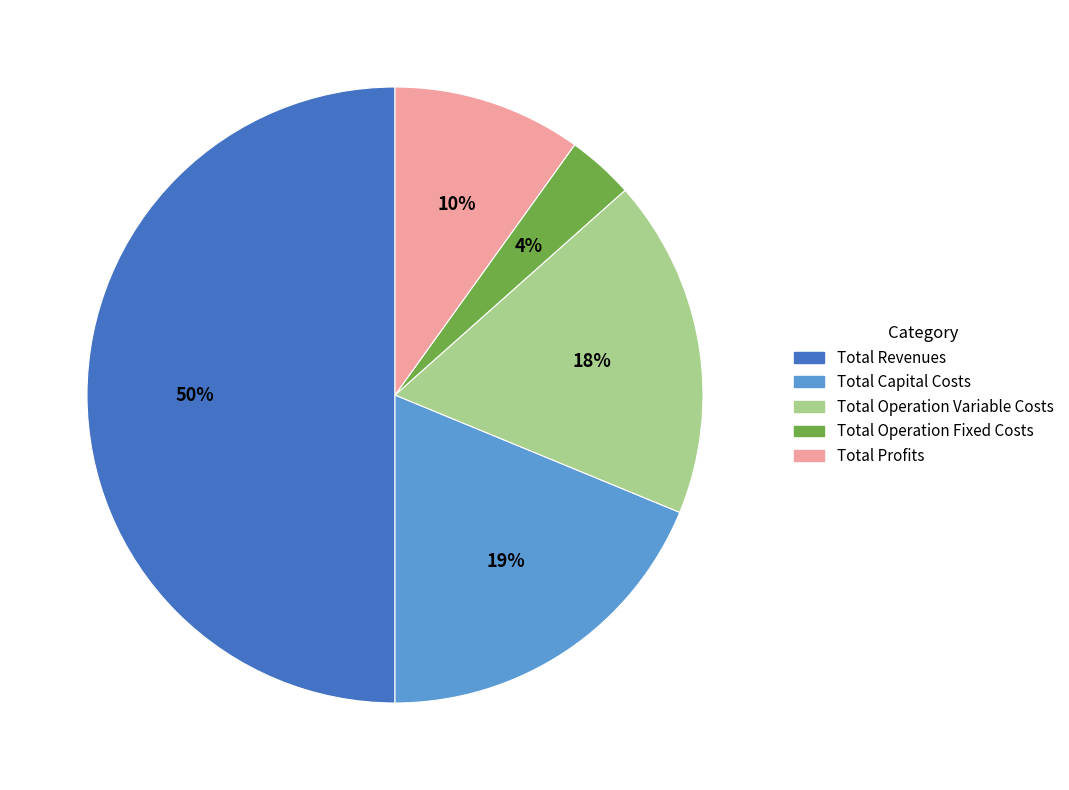

Rank the categories by value from highest to lowest.

Total Revenues, Total Capital Costs, Total Operation Variable Costs, Total Profits, Total Operation Fixed Costs